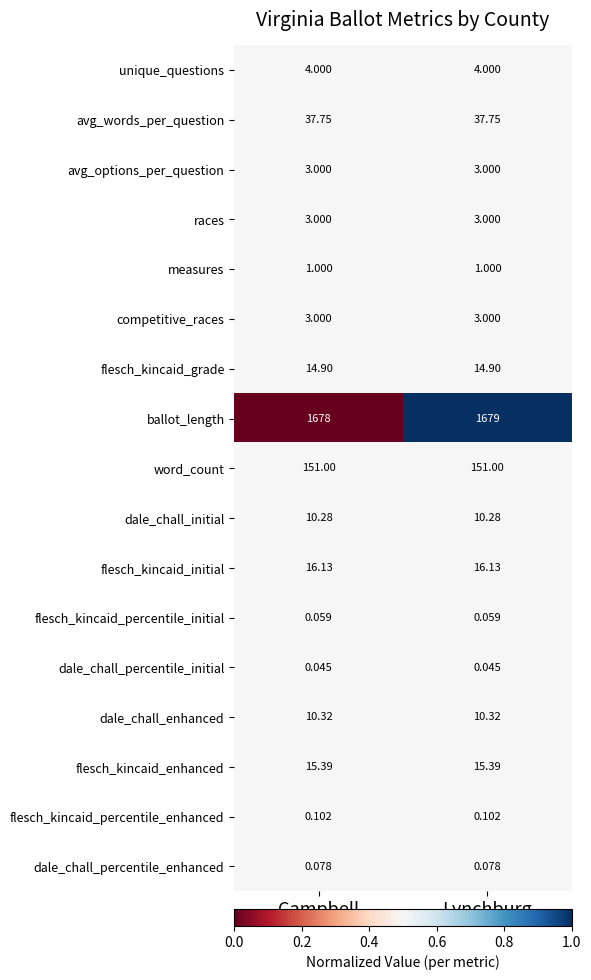

Is the value of flesch_kincaid_initial at Campbell greater than the value of dale_chall_percentile_enhanced at Campbell?

Yes